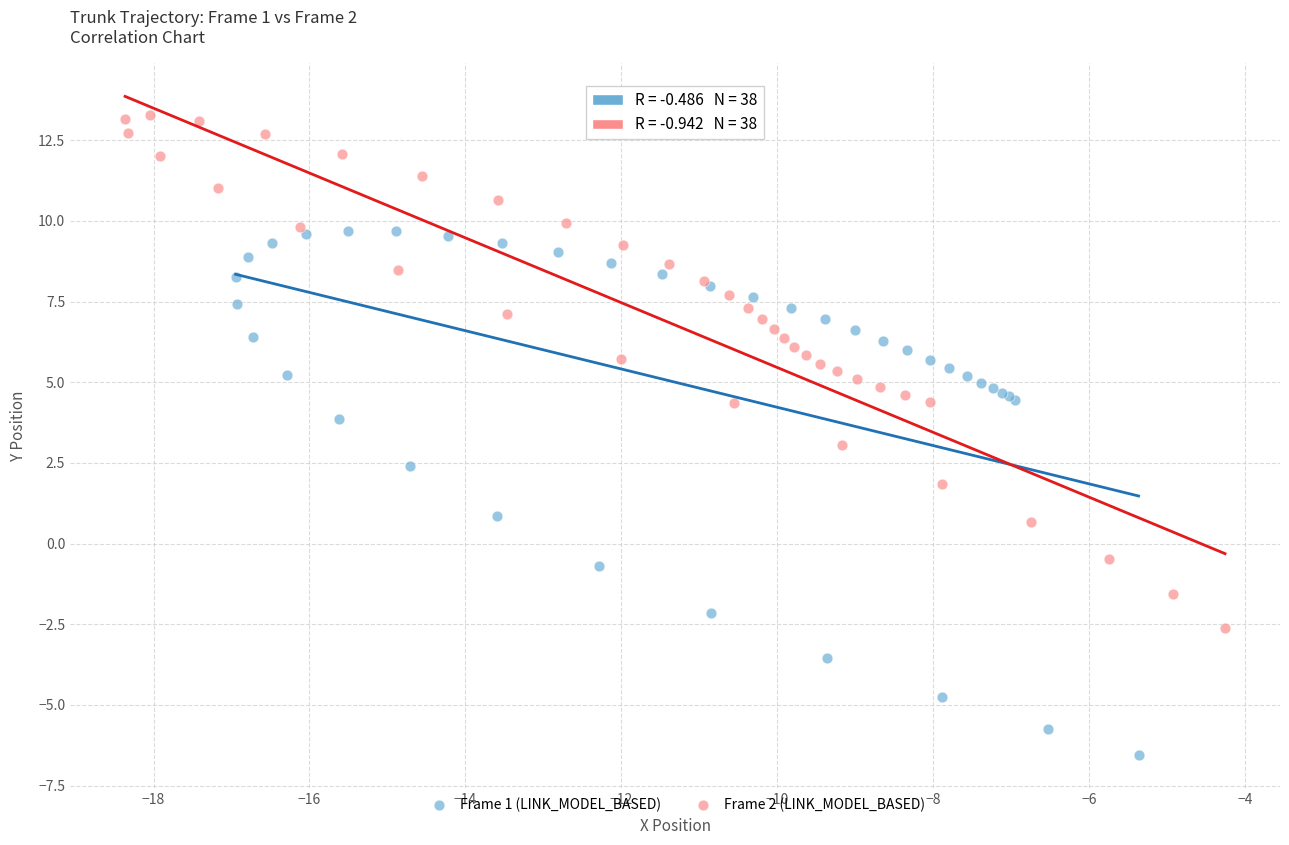

Which series contains the lowest Y value?

Frame 1 (LINK_MODEL_BASED)